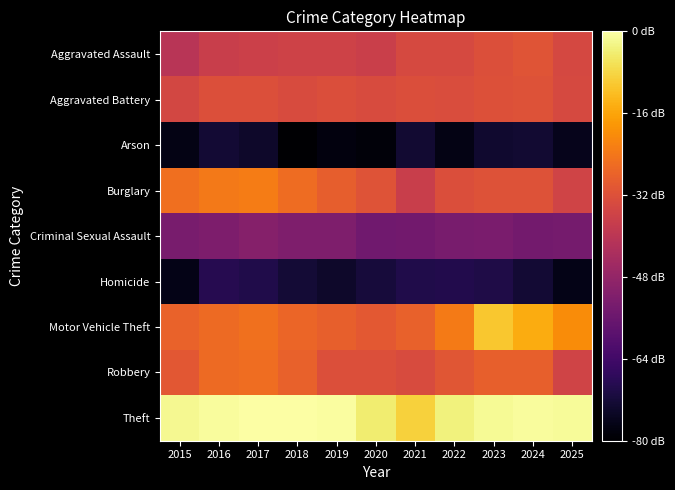

What is the spread (max minus min) of values at 2021?

1.8